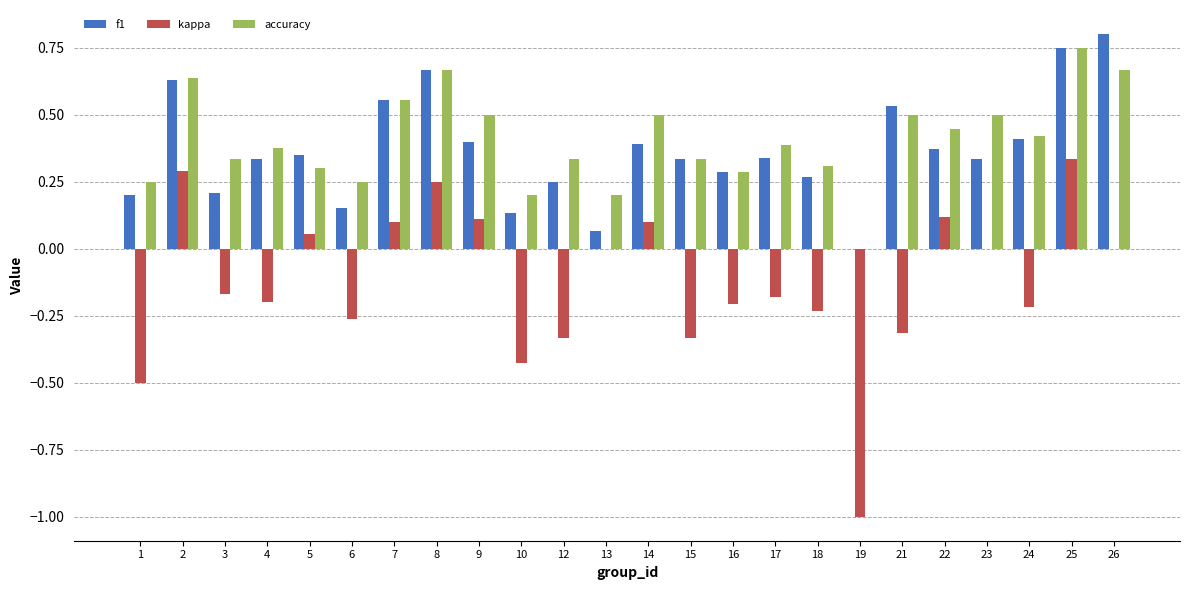

Between 8 and 19, which series saw the biggest shift?

kappa